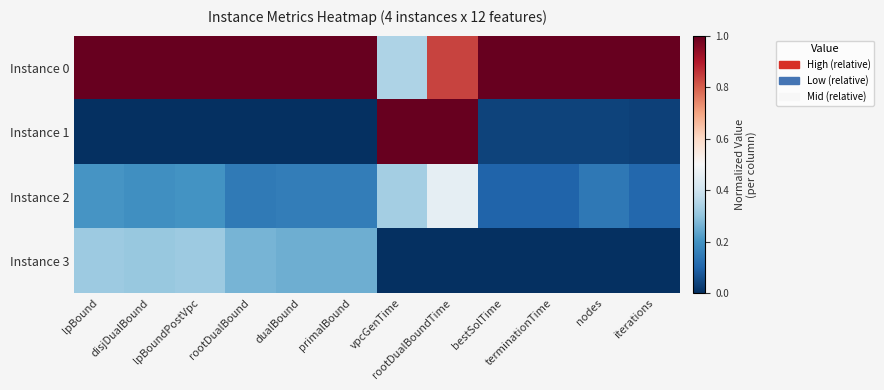

How many categories are shown in the chart?

12